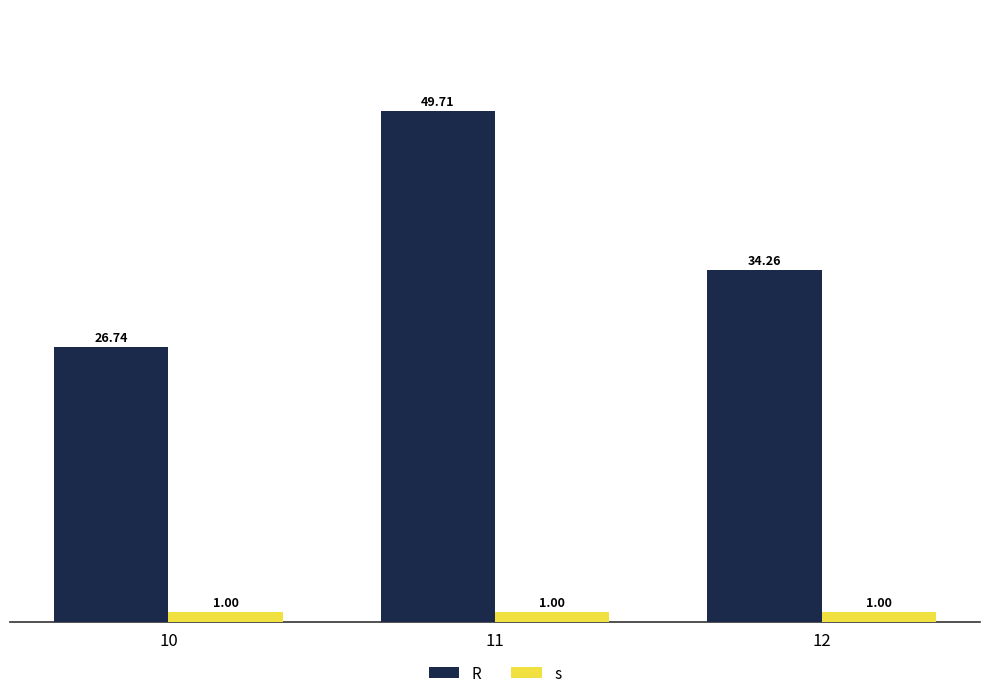

Rank the series by their maximum value, from highest to lowest.

R, s